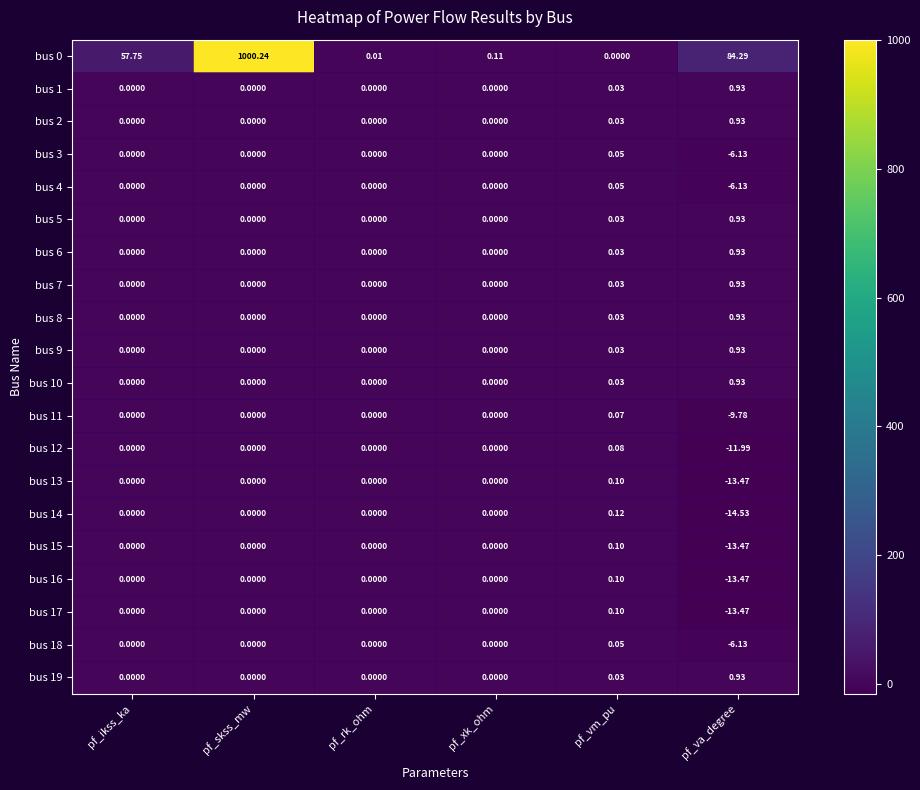

How many values in the bus 8 series exceed 0?

2